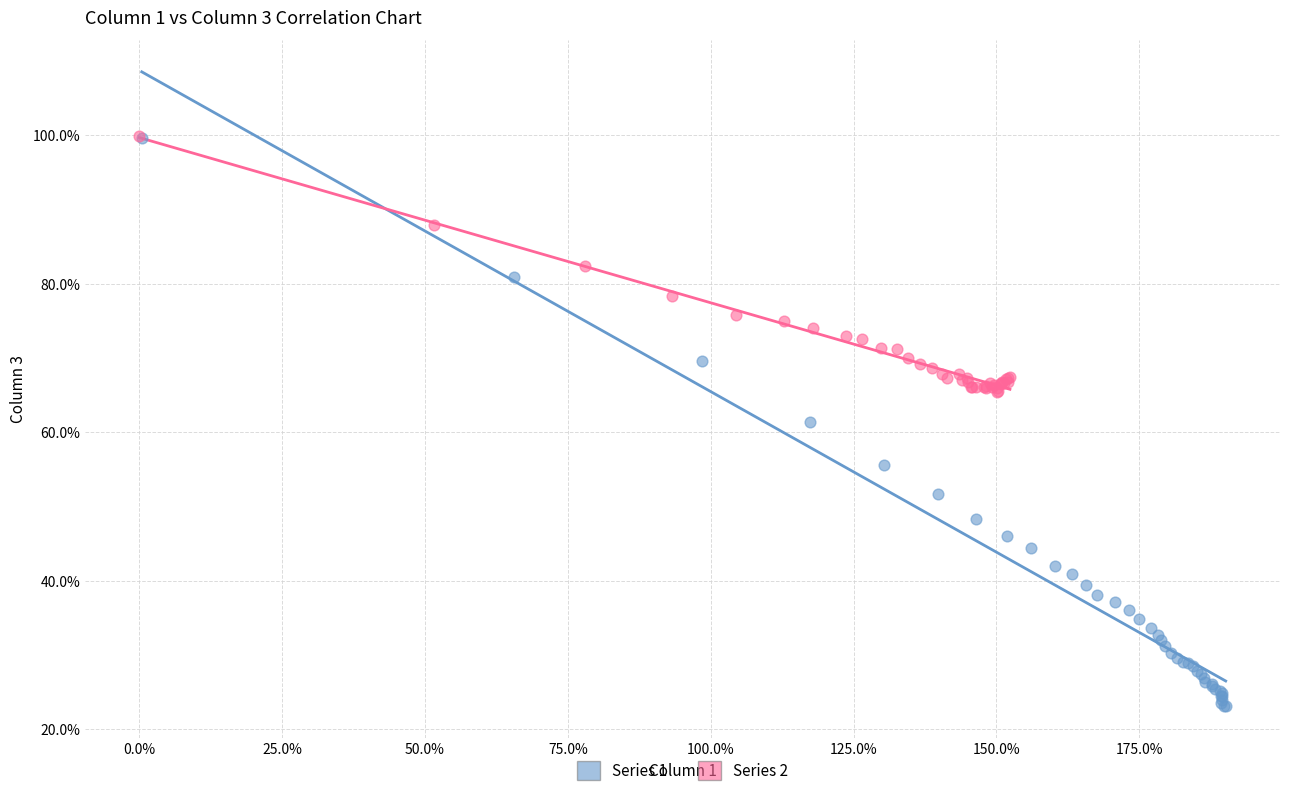

What are all the series names shown in the legend?

Series 1, Series 2